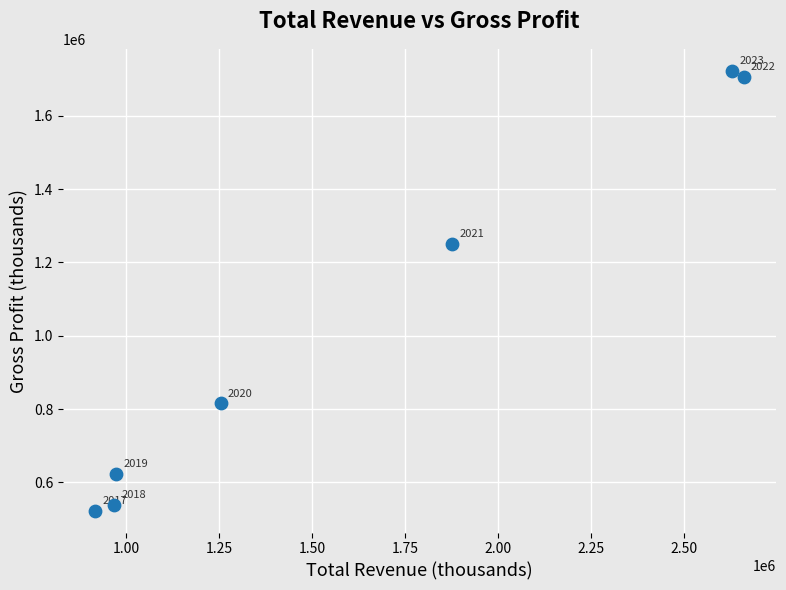

What Y value in the scatter plot is closest to 1122900?

1250800